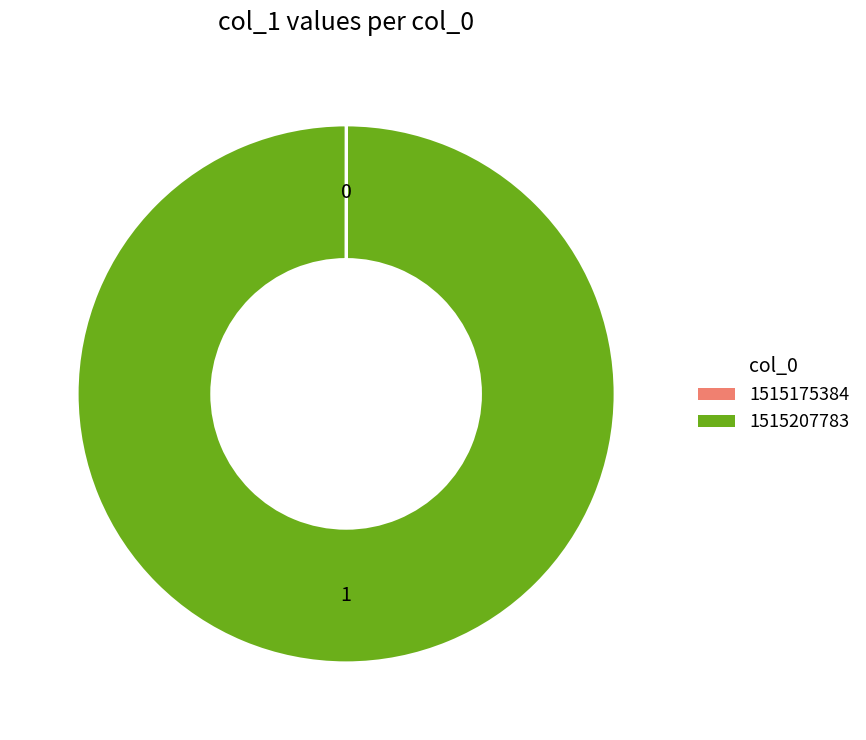

Is there a majority slice in this chart?

Yes